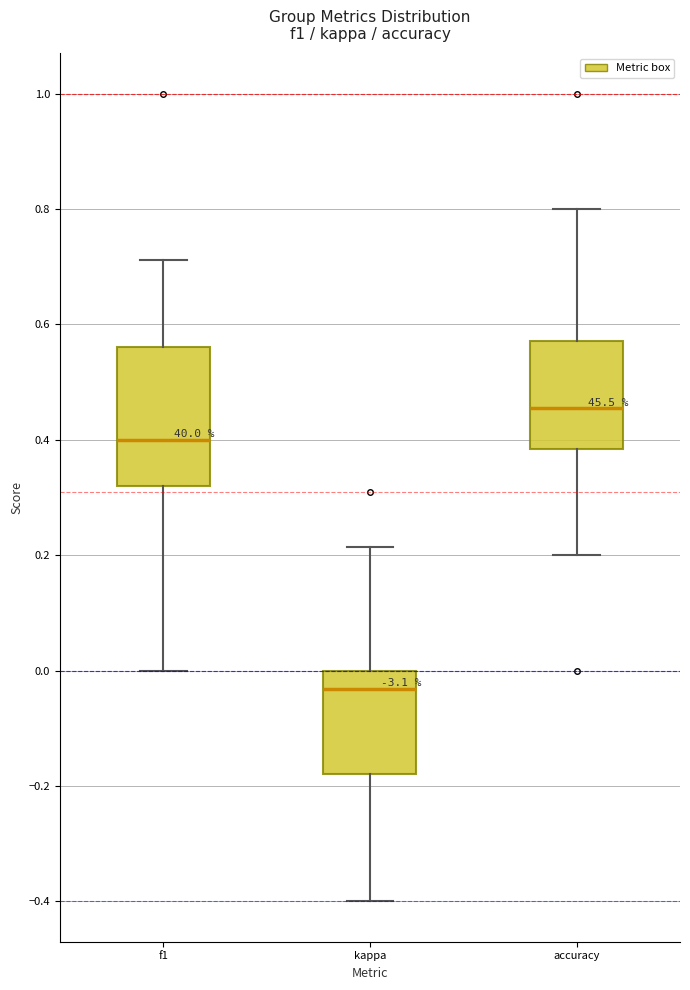

Reading left to right, read every box against the y-axis: the position of its median line, the range the box covers, and the ends of its whiskers. The values are not printed on the chart, so give them approximately, as read against the axis.

f1: median 0.40, box 0.32 to 0.56, whiskers 0.00 to 0.72
kappa: median -0.04, box -0.18 to 0.00, whiskers -0.40 to 0.22
accuracy: median 0.46, box 0.38 to 0.58, whiskers 0.20 to 0.80